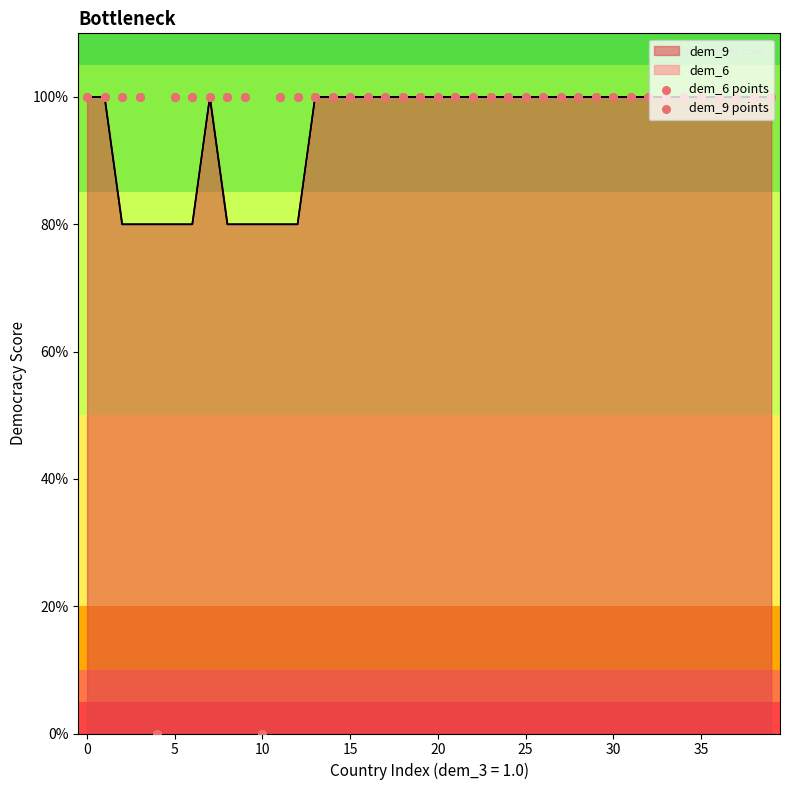

Which series contains the lowest Y value?

dem_6 points